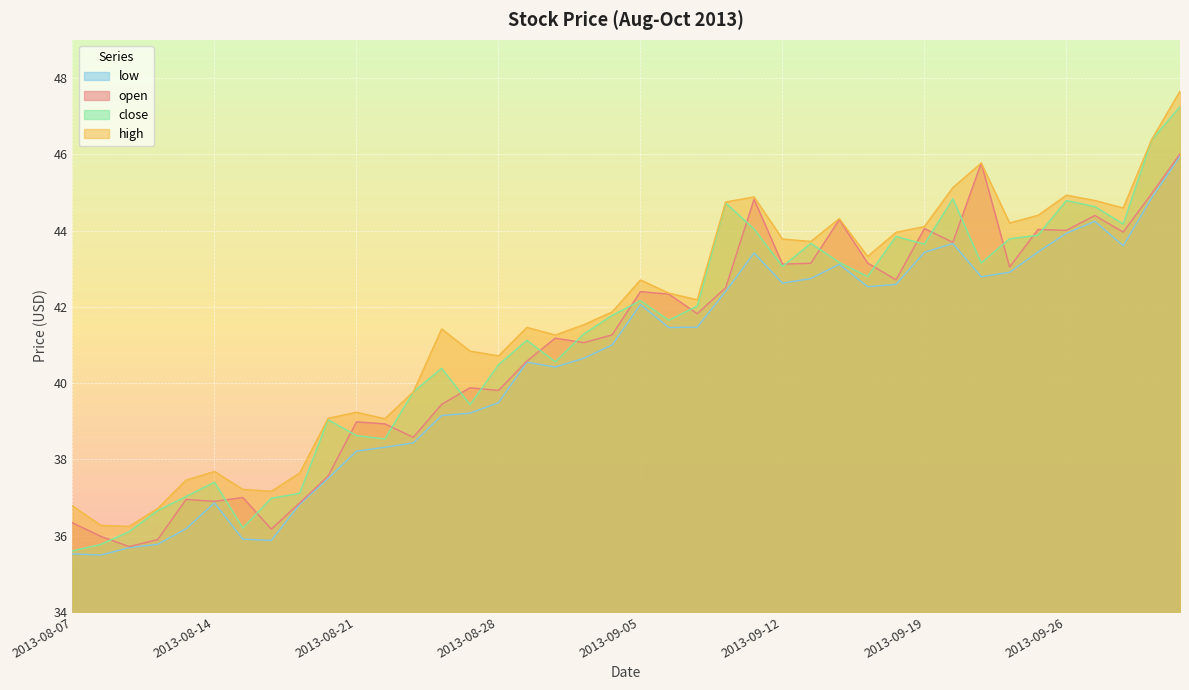

True or false: close and low intersect in this chart.

False